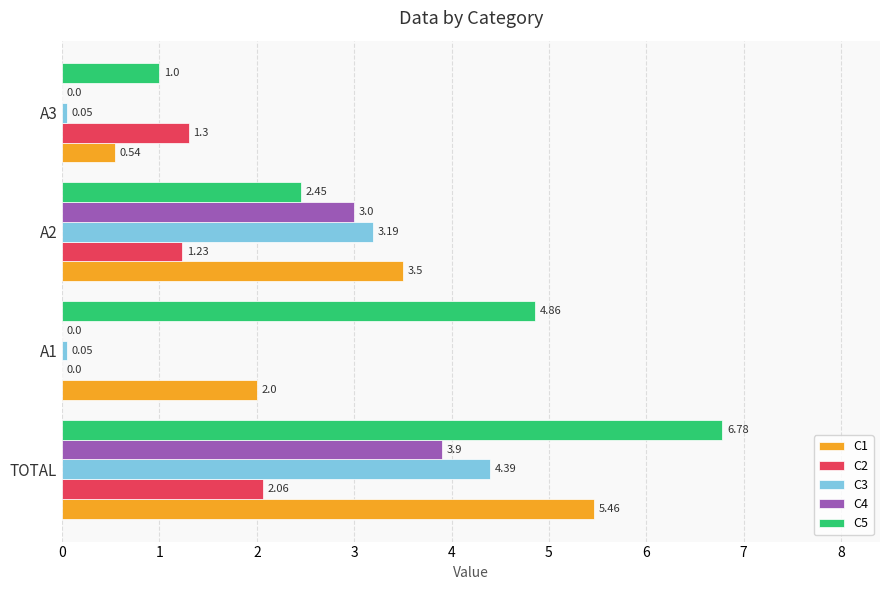

How many values in the C1 series exceed 3?

2